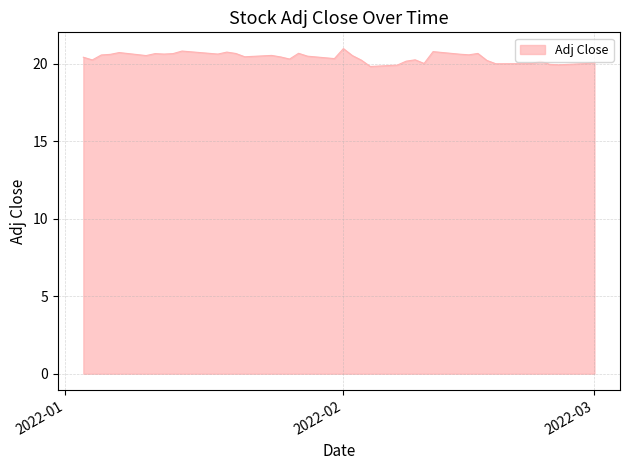

What is the maximum value shown in the chart?

21.0